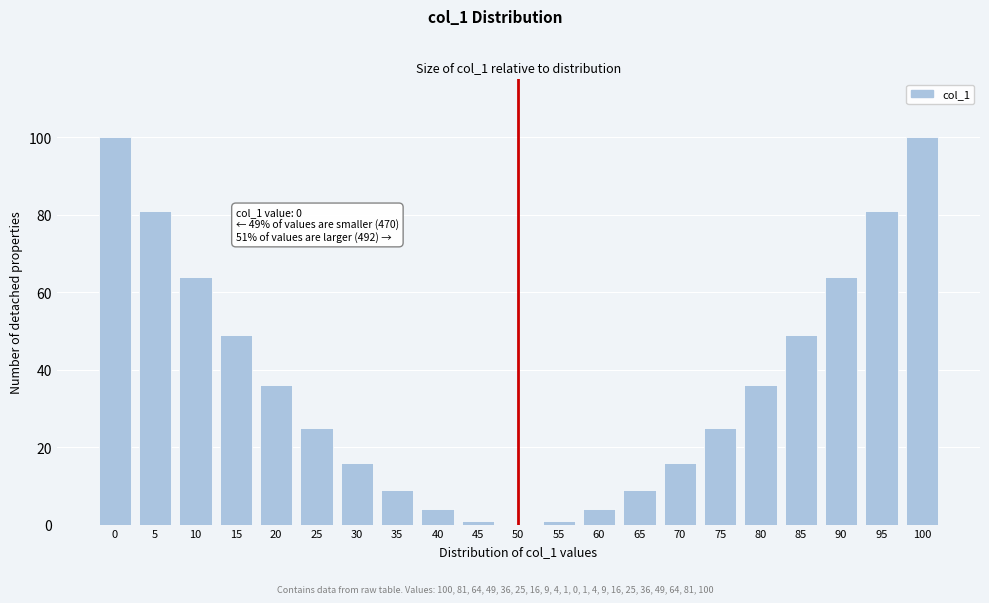

Reading left to right, list all the values displayed in this chart.

0=100	5=81	10=64	15=49	20=36	25=25	30=16	35=9	40=4	45=1	50=0	55=1	60=4	65=9	70=16	75=25	80=36	85=49	90=64	95=81	100=100